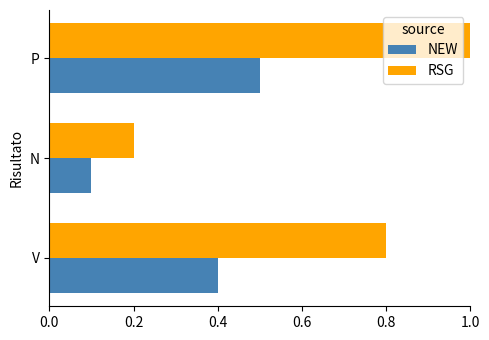

At which category is the sum across all series the highest?

P